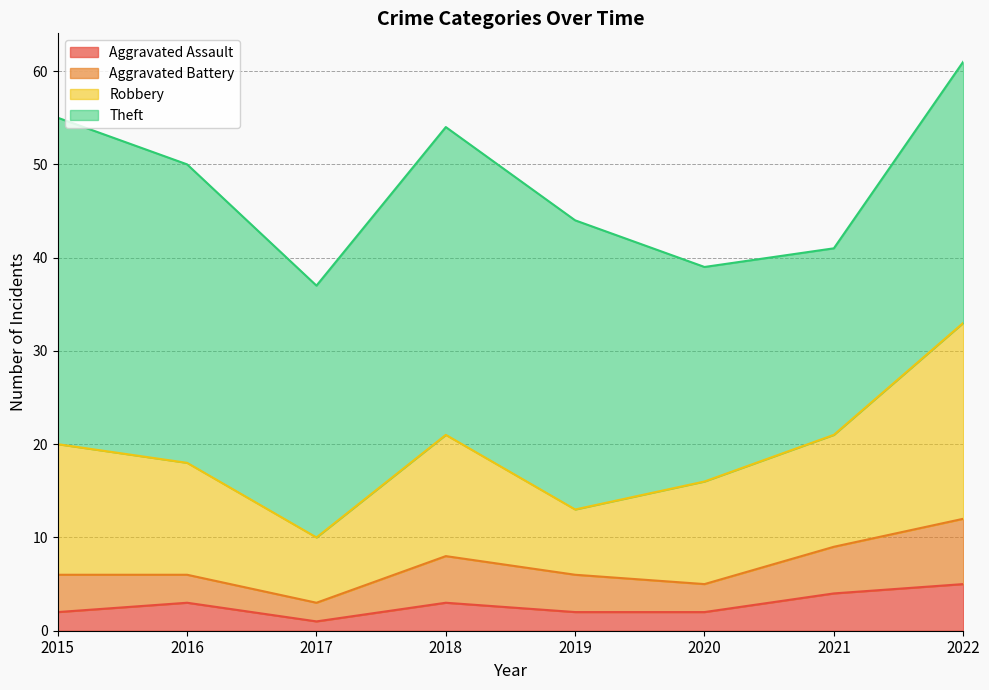

Which has a higher value, 2017 or 2018?

2018